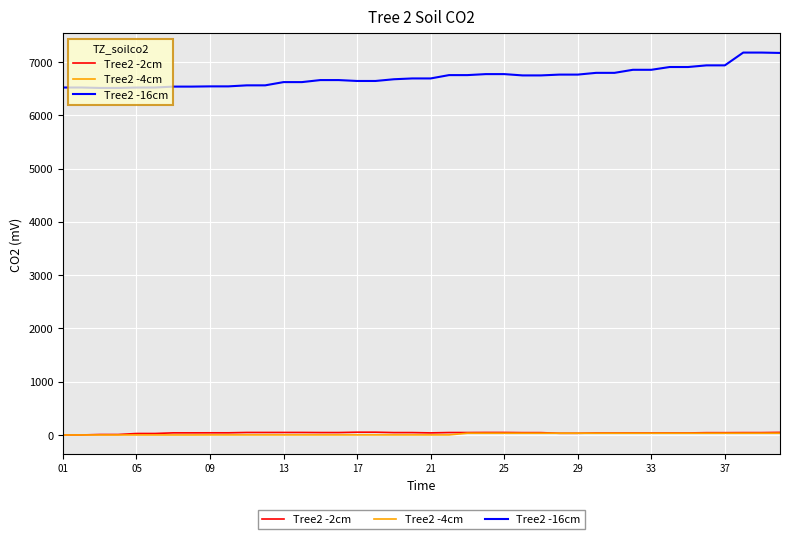

Which series has the largest total across all categories?

Tree2 -16cm